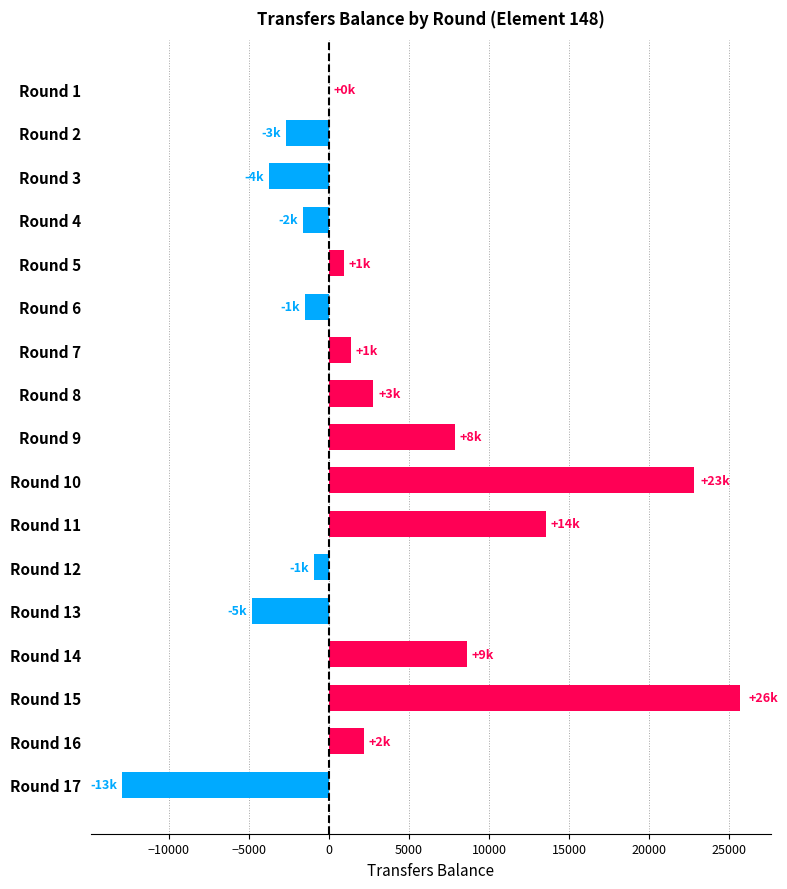

What is the sum of all values?

57424